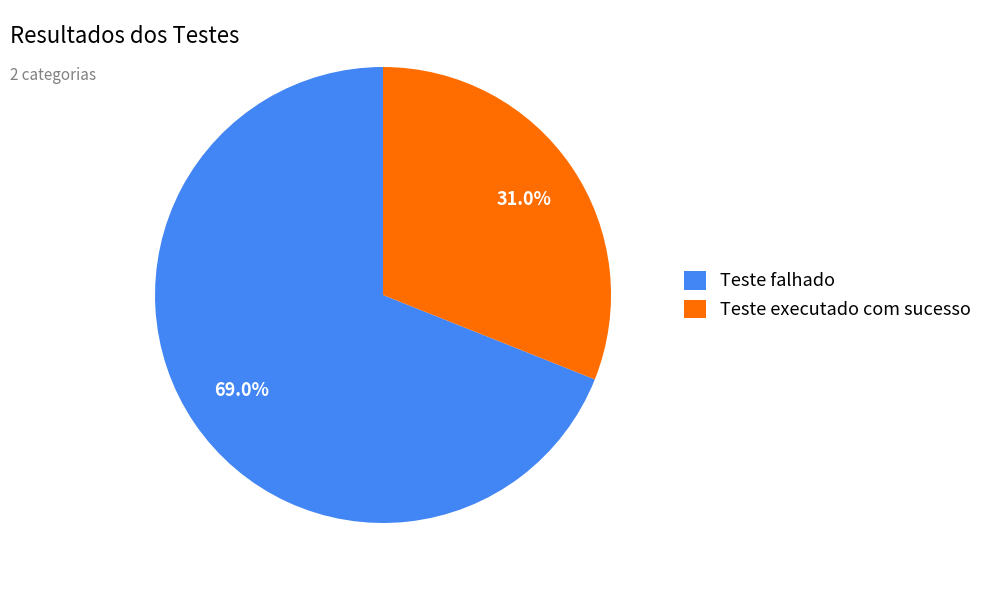

To the nearest percent, what percentage of the pie is Teste falhado?

69%